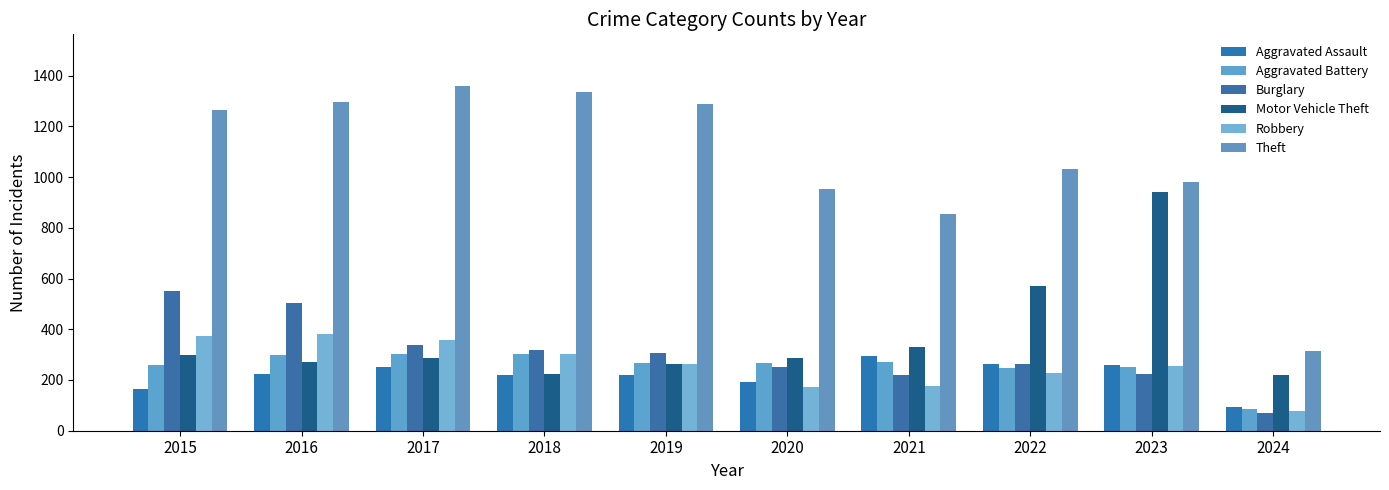

What is the approximate value of Aggravated Assault at 2016, to the nearest 5?

225